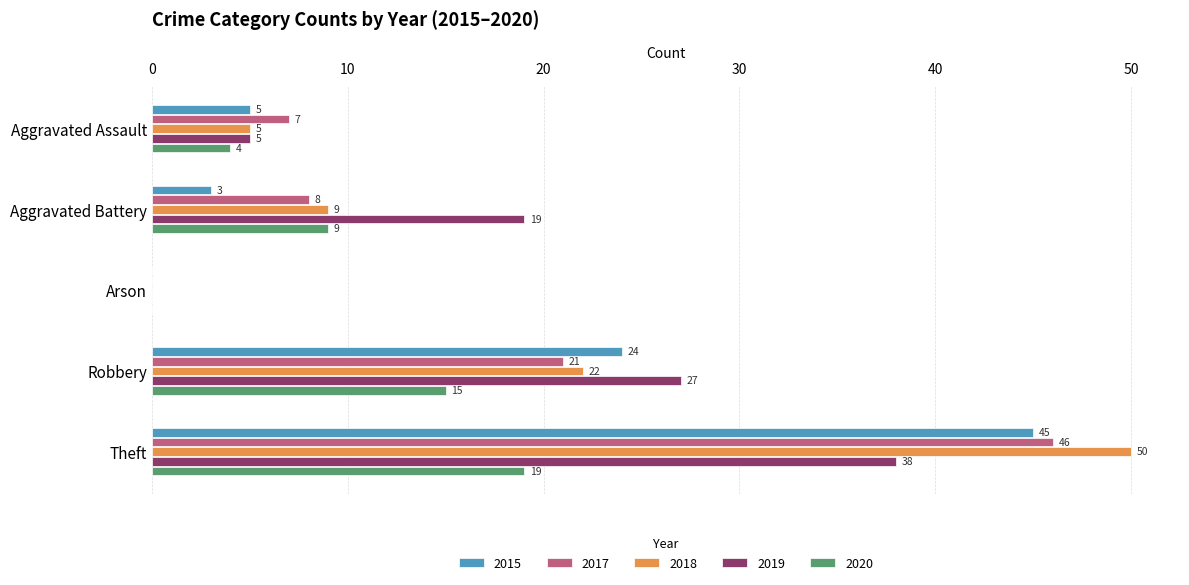

What is the total value across all series at Aggravated Assault?

26